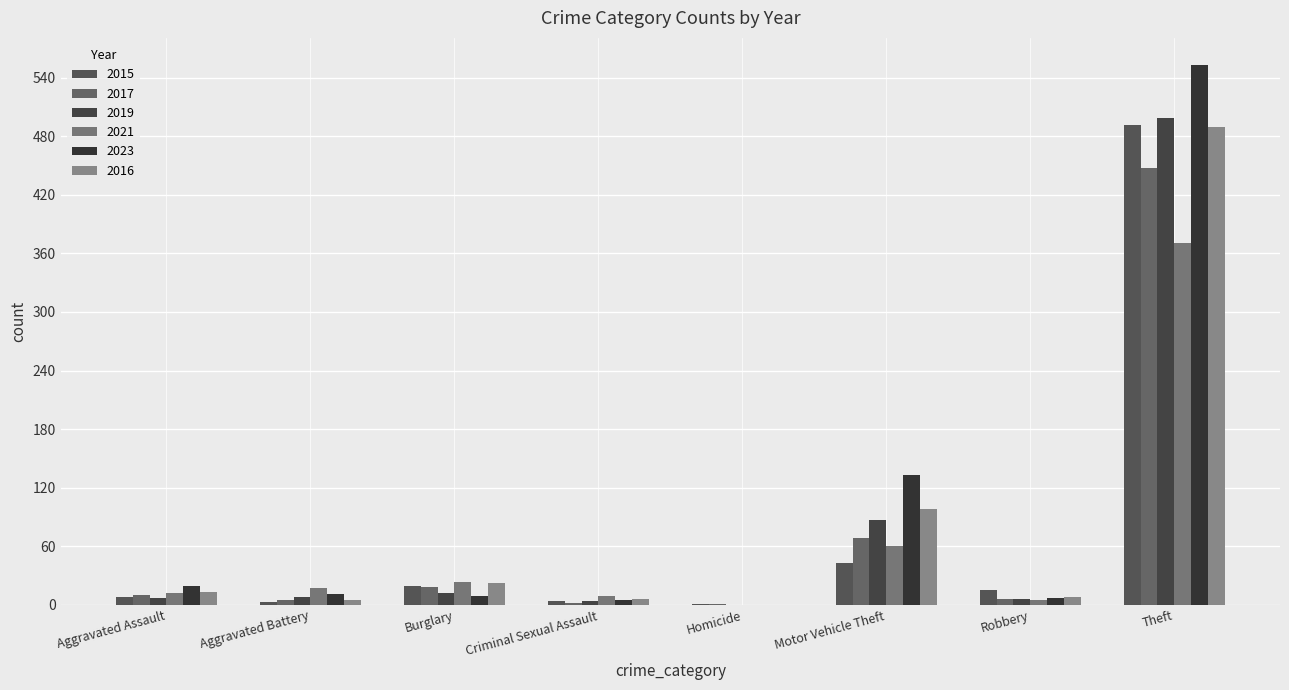

What position from the right is Homicide?

4